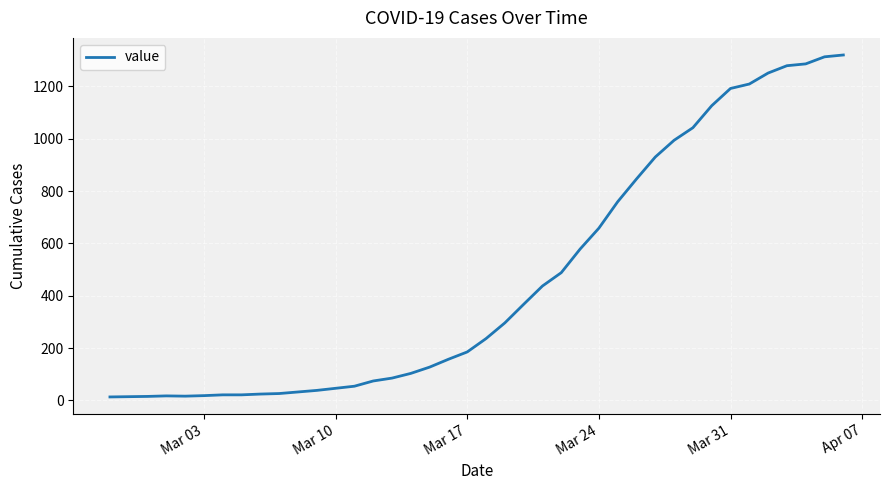

What is the smallest value displayed?

13